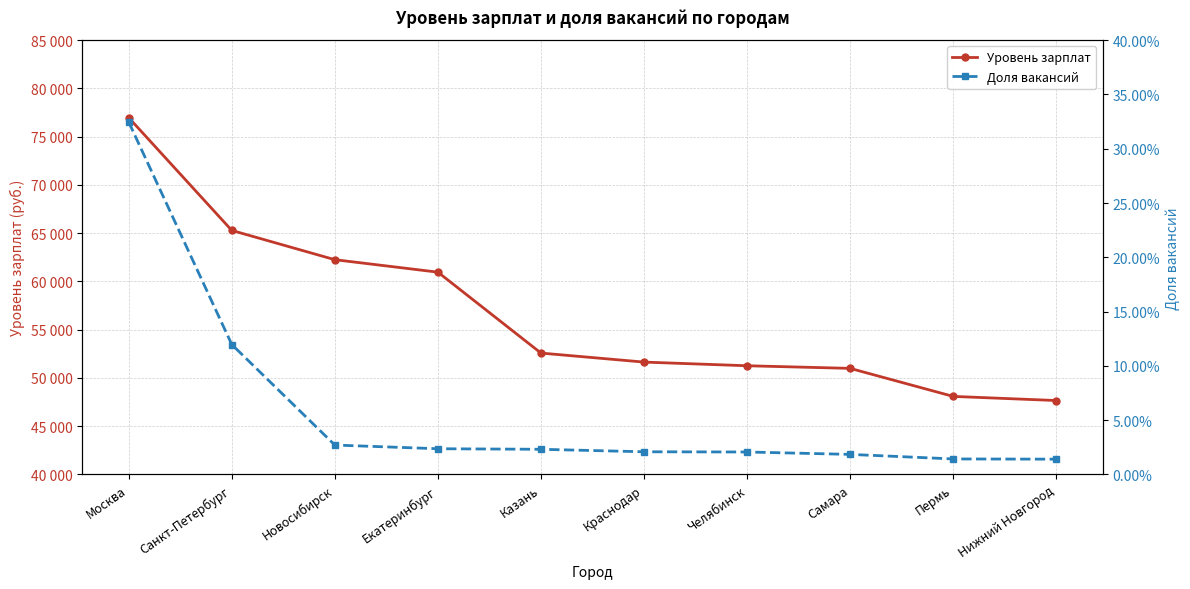

List the labels in order of Доля вакансий value, largest first.

Москва, Санкт-Петербург, Новосибирск, Екатеринбург, Казань, Краснодар, Челябинск, Самара, Пермь, Нижний Новгород